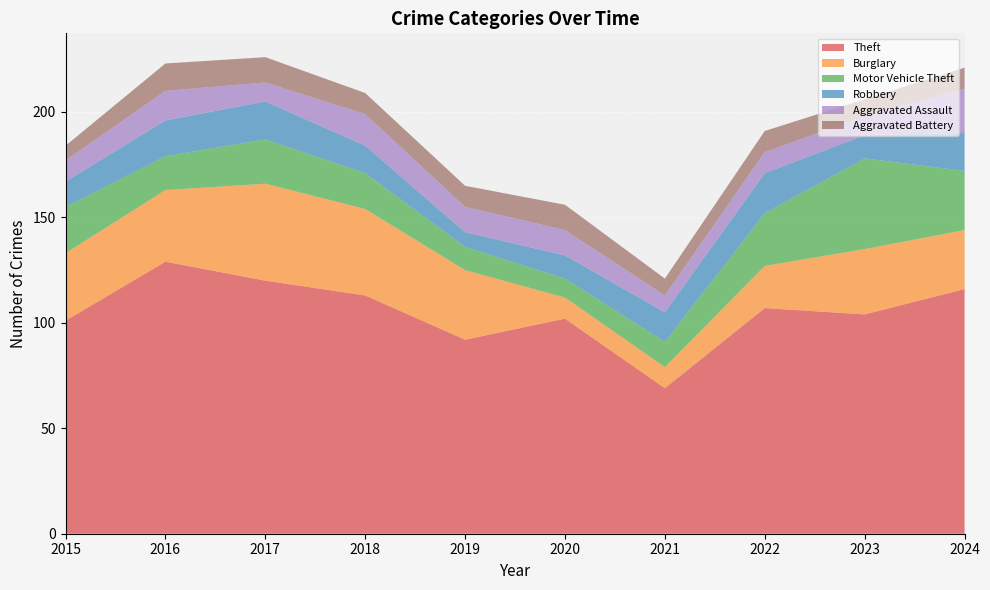

Reading right to left, what are all the values shown in this chart?

Theft: 2024=116	2023=104	2022=107	2021=69	2020=102	2019=92	2018=113	2017=120	2016=129	2015=101
Burglary: 2024=28	2023=31	2022=20	2021=10	2020=10	2019=33	2018=41	2017=46	2016=34	2015=32
Motor Vehicle Theft: 2024=28	2023=43	2022=25	2021=12	2020=9	2019=11	2018=17	2017=21	2016=16	2015=22
Robbery: 2024=18	2023=11	2022=19	2021=14	2020=11	2019=7	2018=13	2017=18	2016=17	2015=12
Aggravated Assault: 2024=21	2023=9	2022=10	2021=8	2020=12	2019=12	2018=15	2017=9	2016=14	2015=10
Aggravated Battery: 2024=10	2023=8	2022=10	2021=8	2020=12	2019=10	2018=10	2017=12	2016=13	2015=7